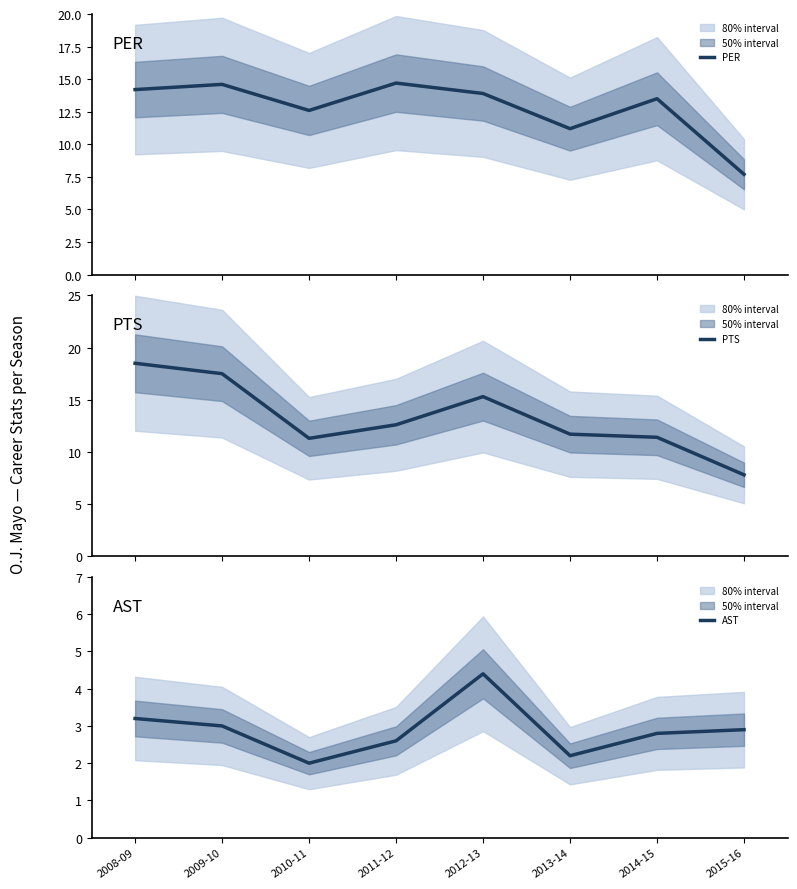

True or false: AST has more than 1 interior local peaks.

False